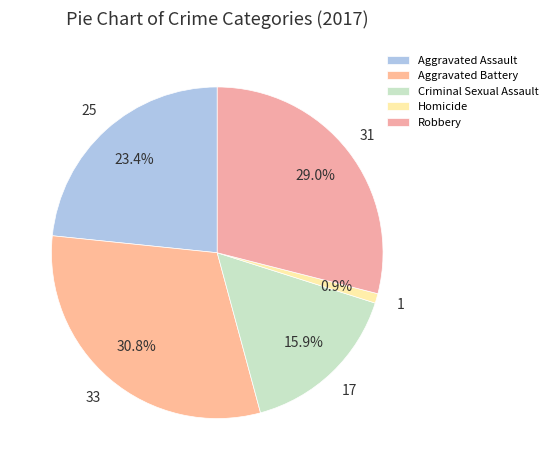

What is the largest slice in the pie chart?

Aggravated Battery